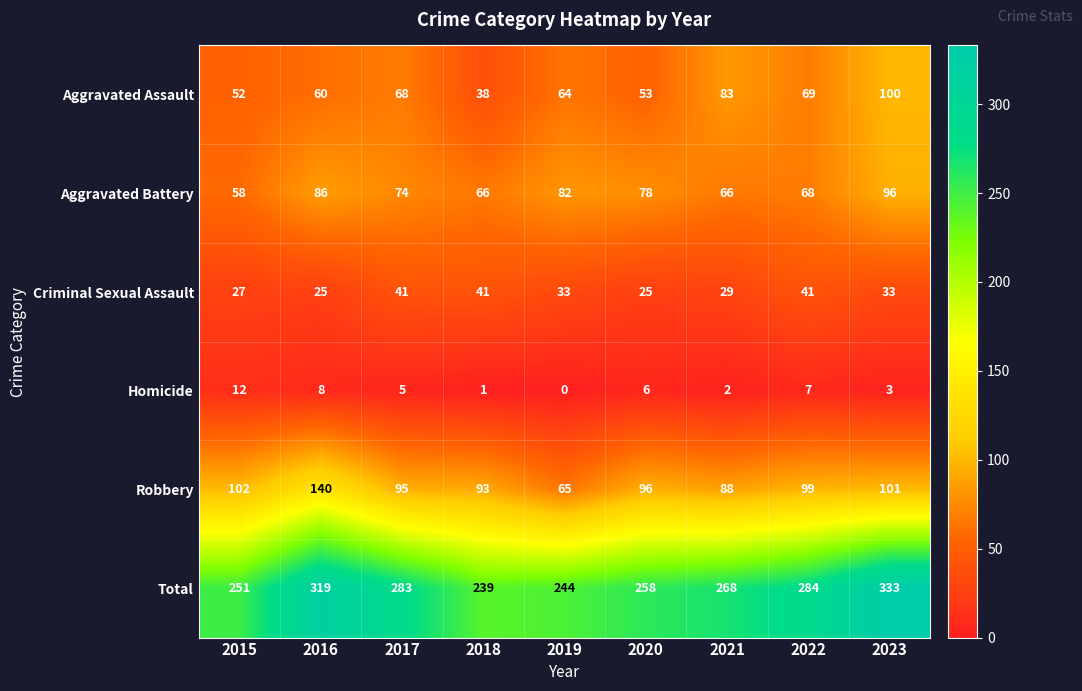

Is it true that Robbery equals 101 at 2023?

True